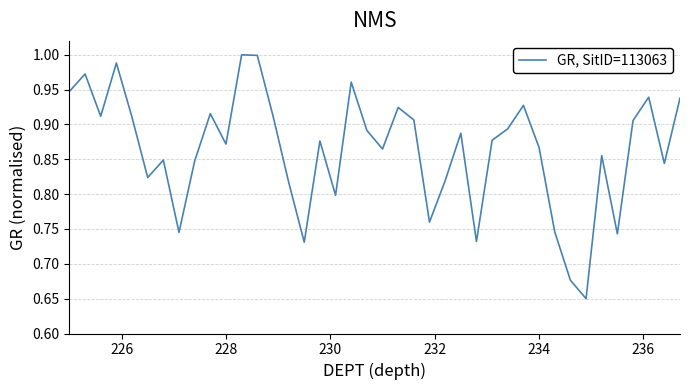

Does the chart display data point markers on the line(s)?

No